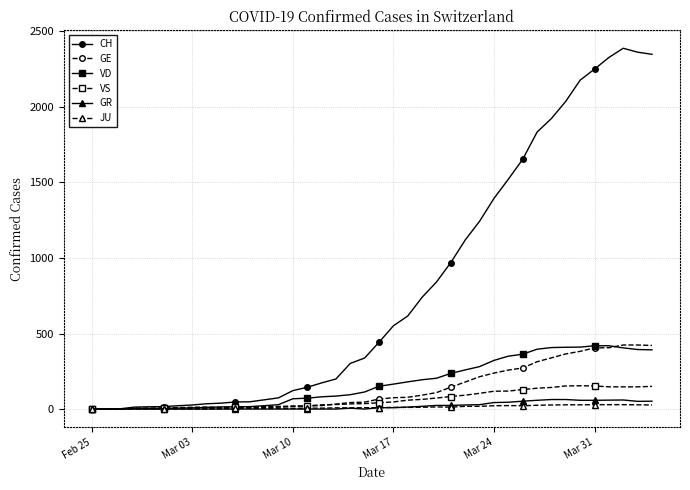

What is the difference between the maximum and second lowest values in the GR series?

63